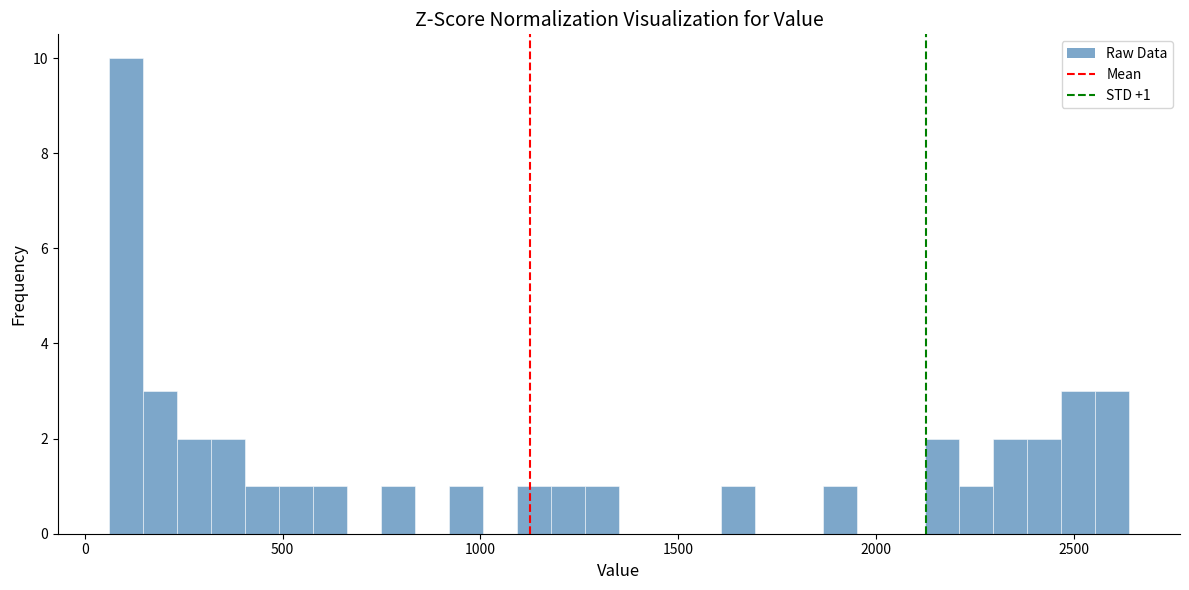

Read against the x-axis, roughly where is the centre of the tallest bar?

100